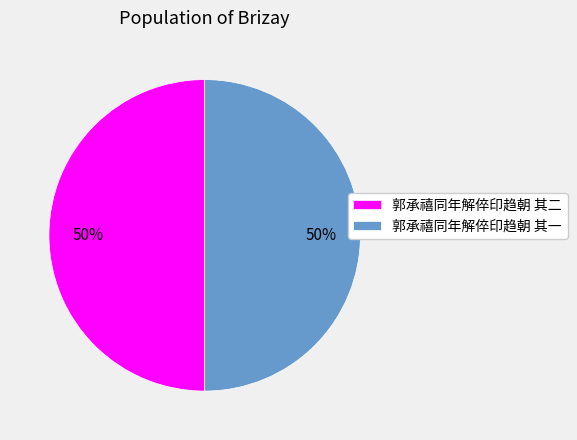

To the nearest percent, what is the average slice percentage?

50%